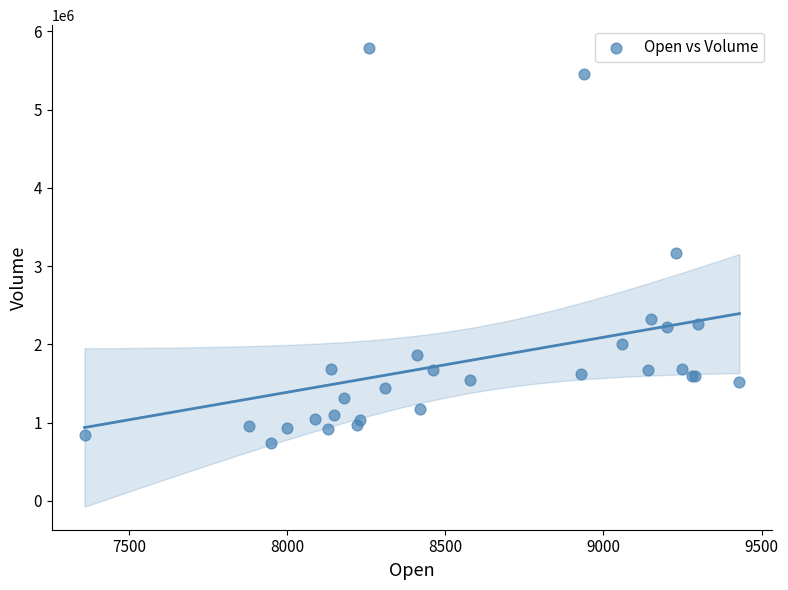

What Y value in the scatter plot is closest to 3266274?

3170349